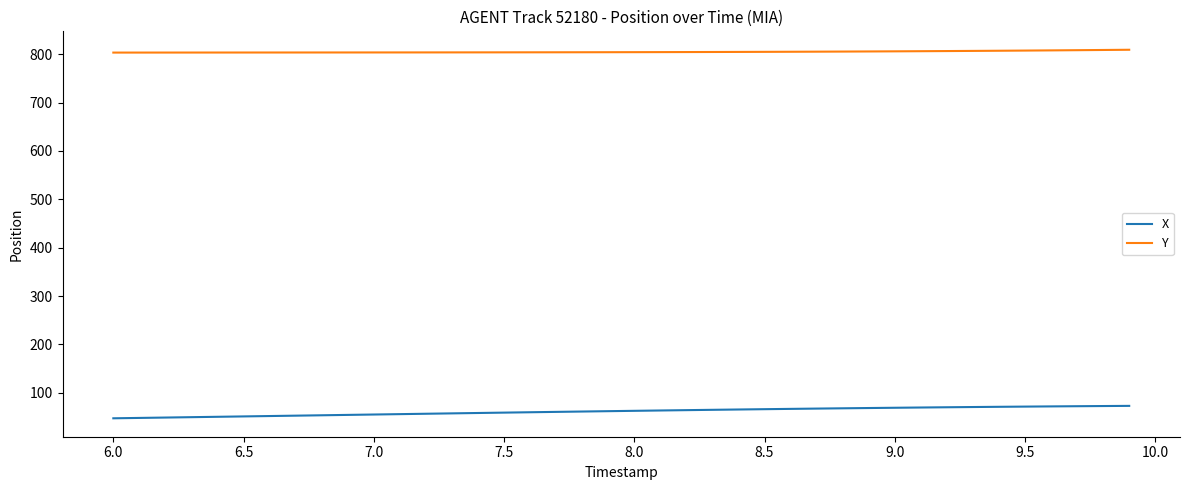

Rank the series by their maximum value, from highest to lowest.

Y, X